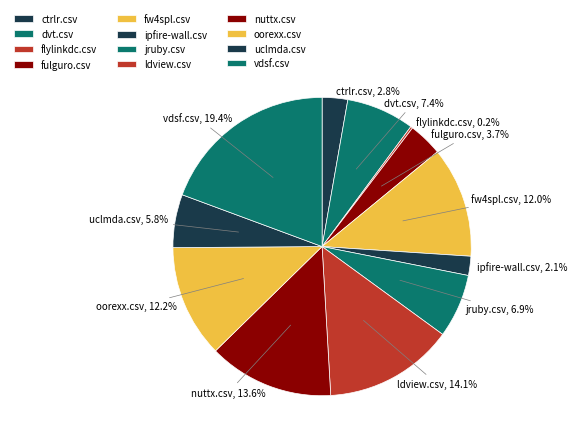

Between fw4spl.csv and ldview.csv, which is larger?

ldview.csv